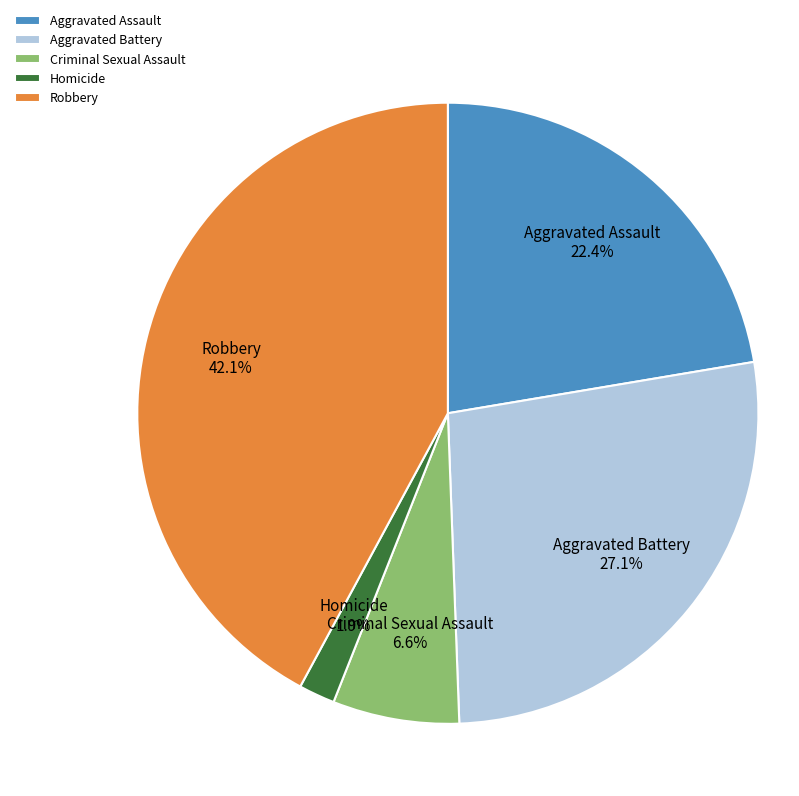

Is there any slice that represents more than half of the pie?

No